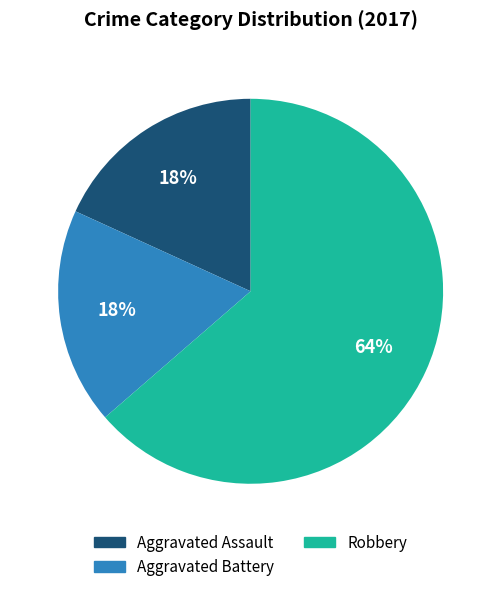

Approximately how many times larger is the value at Aggravated Assault compared to Robbery?

0.3